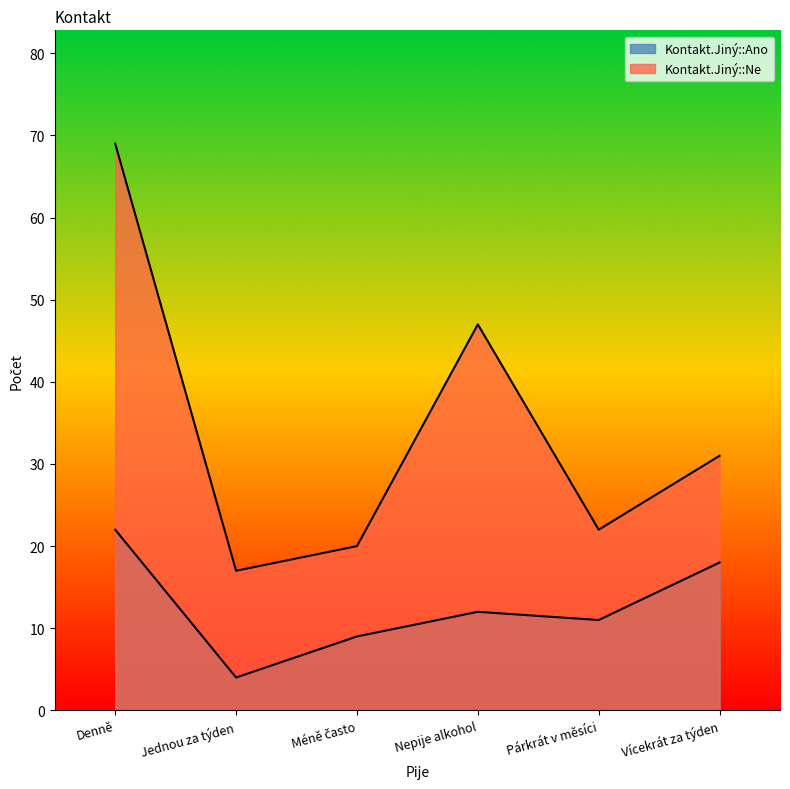

True or false: Kontakt.Jiný::Ano and Kontakt.Jiný::Ne intersect in this chart.

False